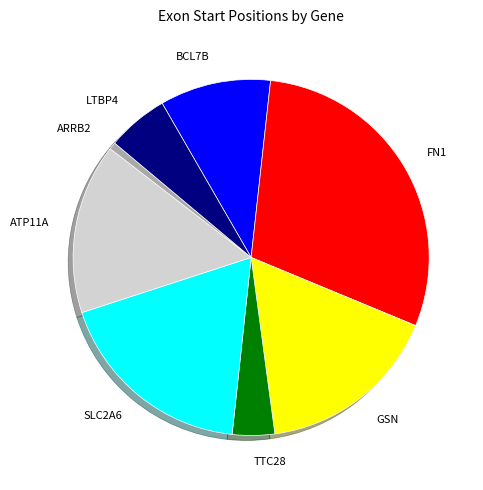

Do LTBP4 and TTC28 together represent more than half of the pie?

No